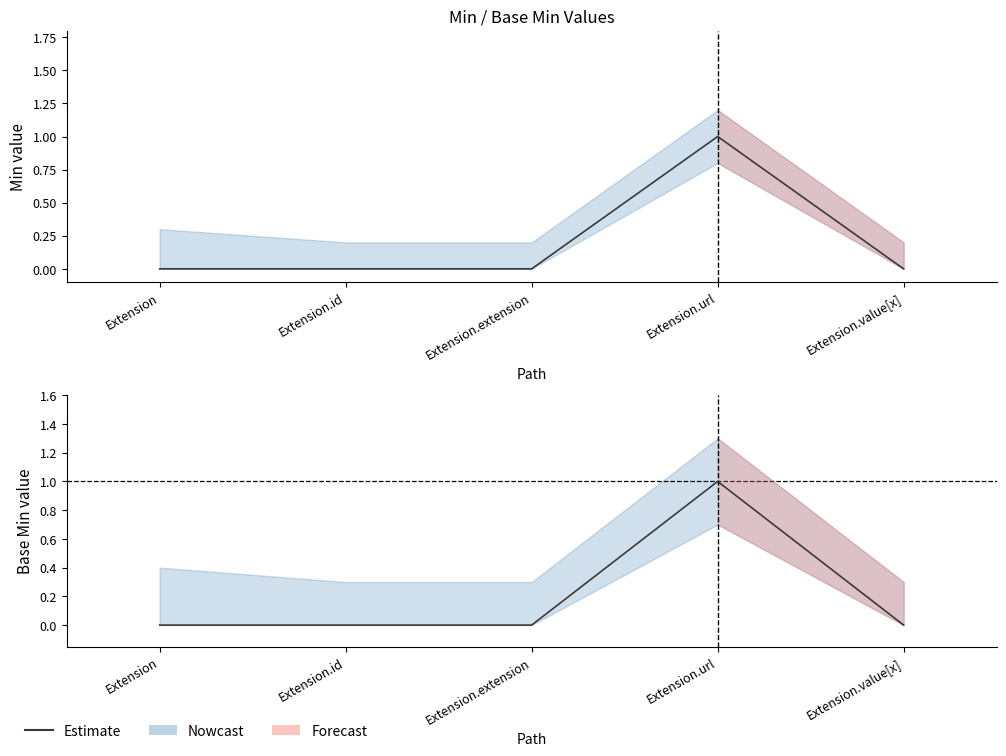

How many lines are shown in the chart?

1